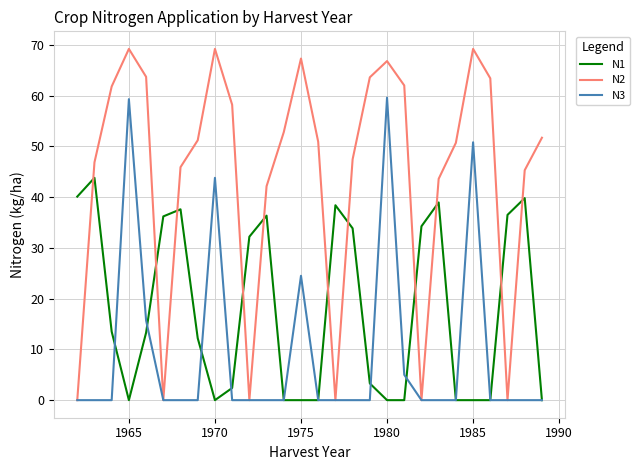

What is the maximum value shown in the chart?

69.2